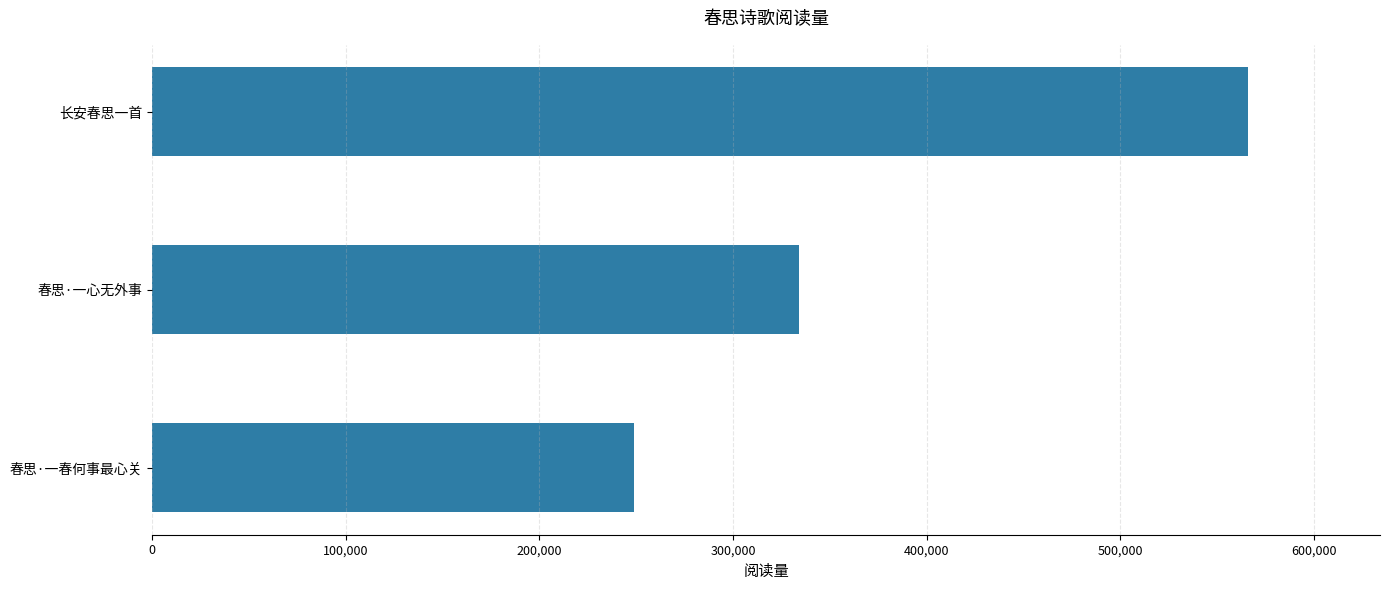

How many values are between 249080 and 566327?

3